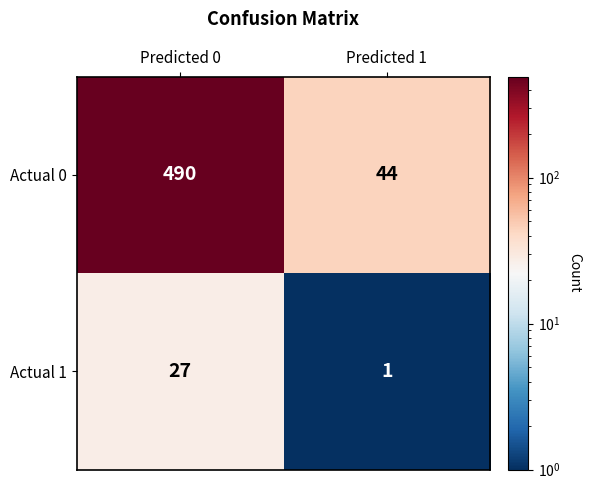

At which category does the chart reach its peak across all series?

Predicted 0